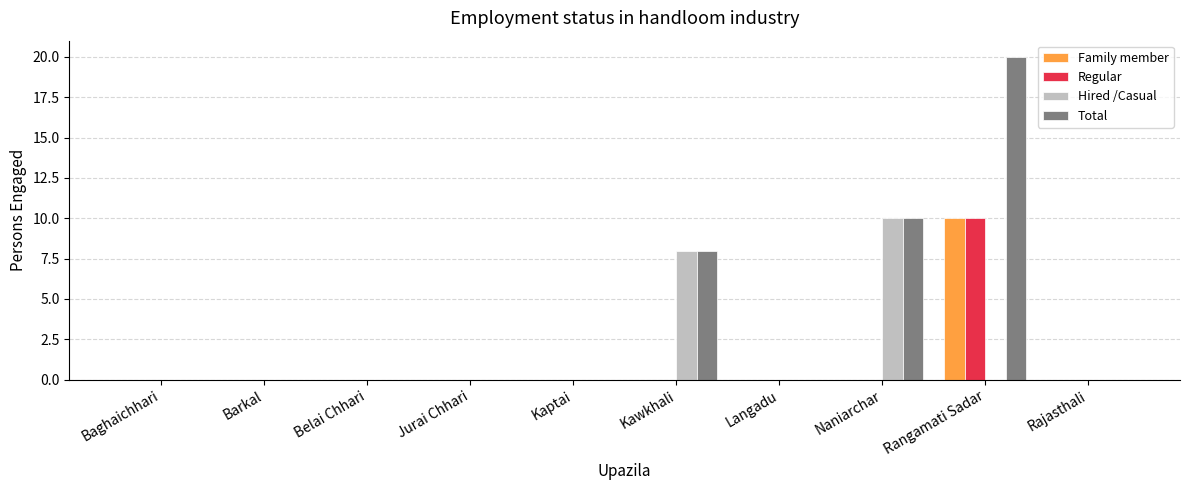

At which category is the sum across all series the highest?

Rangamati Sadar